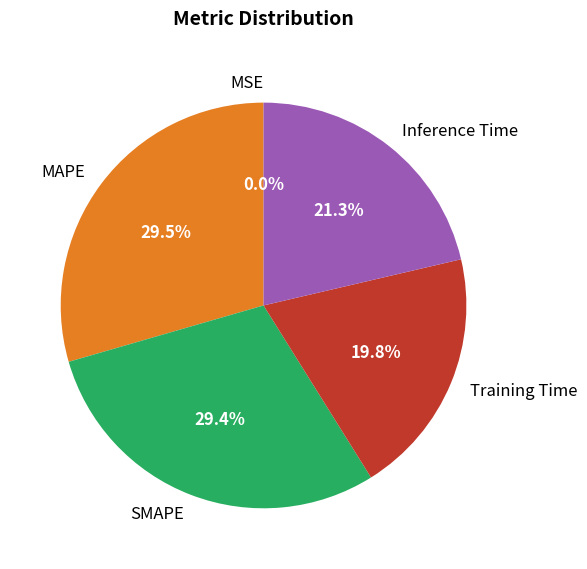

To the nearest percent, what is the difference between the SMAPE and Inference Time slice percentages?

8%